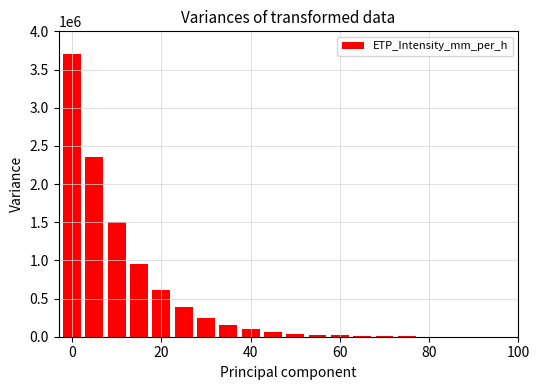

What is the sum of all values?

10197737.8